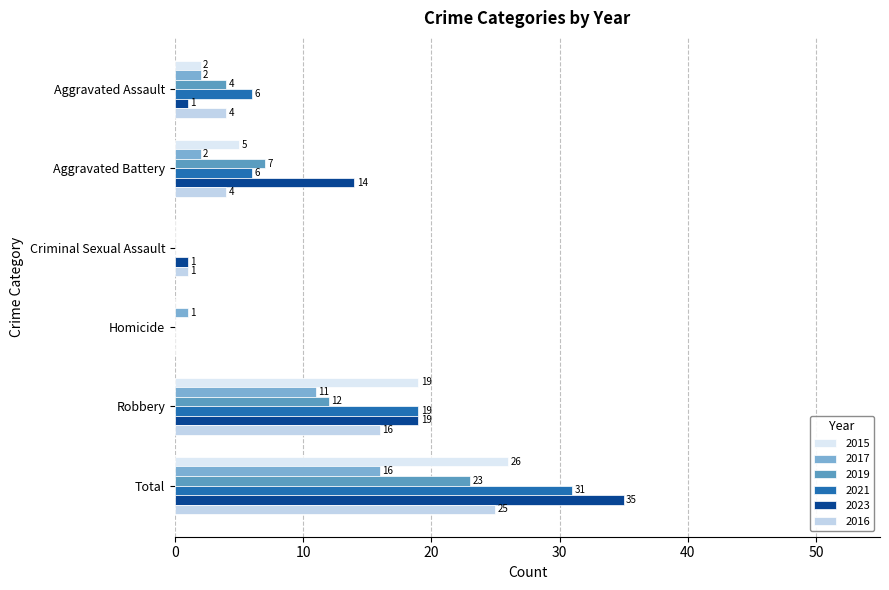

The value of 2017 at Criminal Sexual Assault is 11. True or false?

False